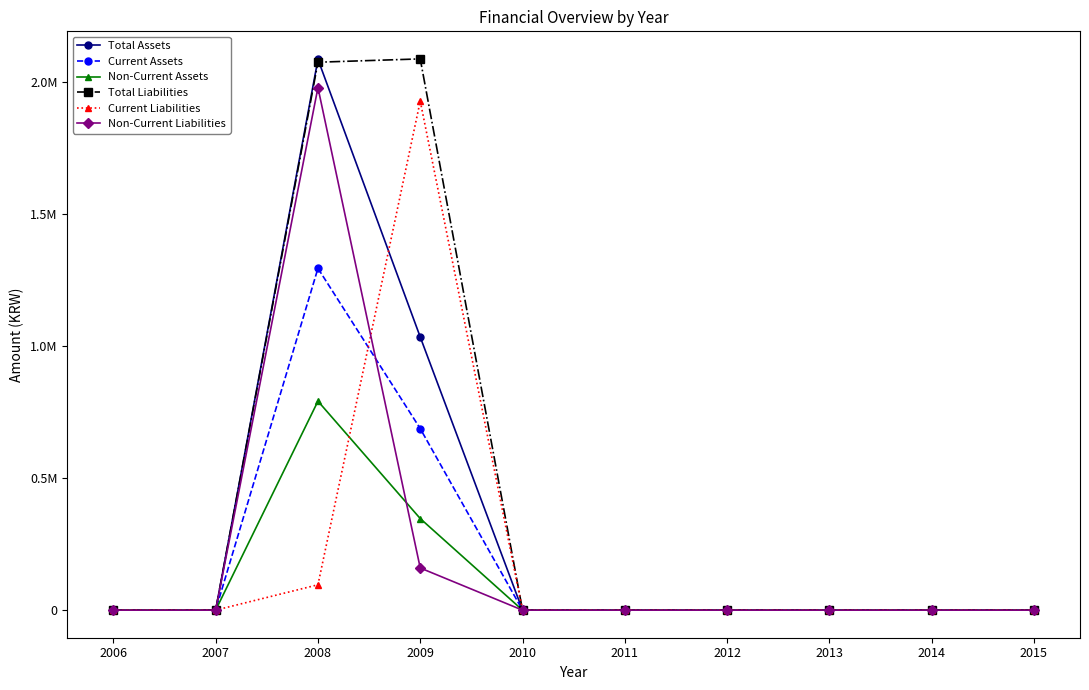

Reading left to right, what are all the values shown in this chart?

Total Assets: 2006=0	2007=0	2008=2086979	2009=1034912	2010=0	2011=0	2012=0	2013=0	2014=0	2015=0
Current Assets: 2006=0	2007=0	2008=1295138	2009=687849	2010=0	2011=0	2012=0	2013=0	2014=0	2015=0
Non-Current Assets: 2006=0	2007=0	2008=791840	2009=347063	2010=0	2011=0	2012=0	2013=0	2014=0	2015=0
Total Liabilities: 2006=0	2007=0	2008=2076044	2009=2088624	2010=0	2011=0	2012=0	2013=0	2014=0	2015=0
Current Liabilities: 2006=0	2007=0	2008=96154	2009=1928810	2010=0	2011=0	2012=0	2013=0	2014=0	2015=0
Non-Current Liabilities: 2006=0	2007=0	2008=1979889	2009=159814	2010=0	2011=0	2012=0	2013=0	2014=0	2015=0